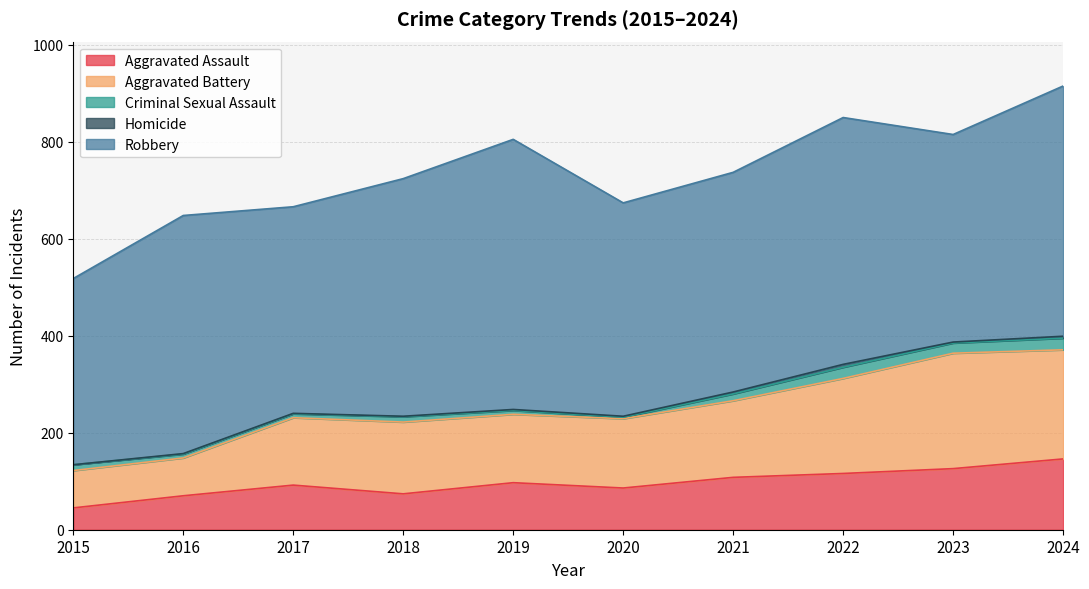

What is the difference between the Homicide values at 2021 and 2017?

3